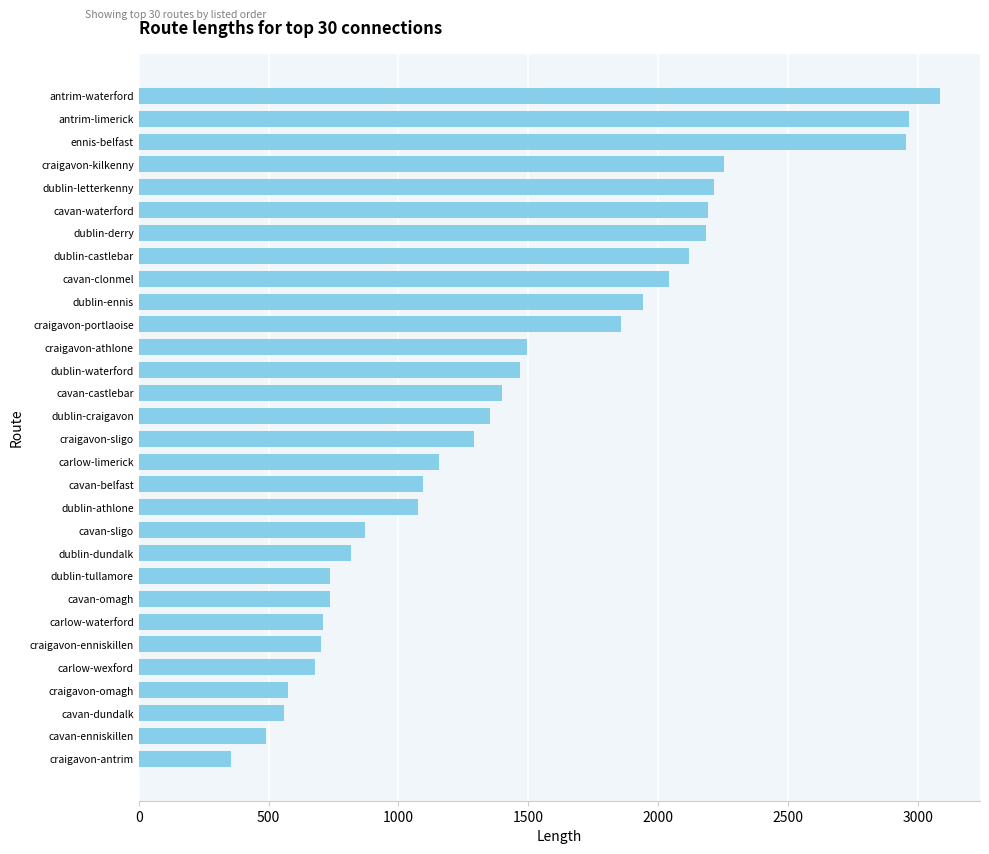

The value at cavan-dundalk is 560.0. True or false?

True